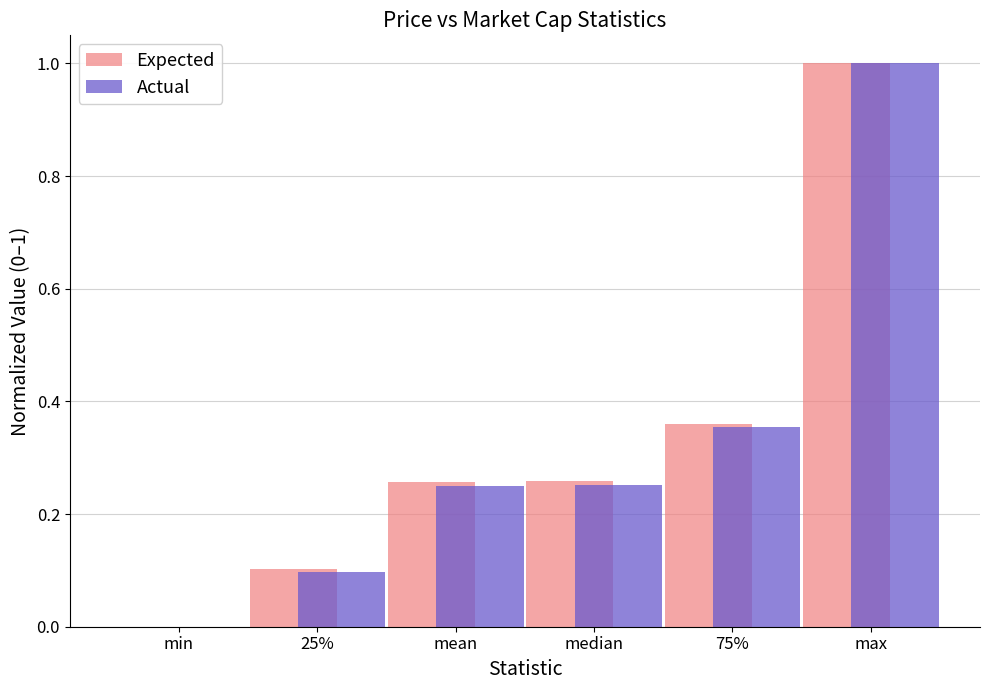

What is the sum of the Expected values at 75% and mean?

0.6